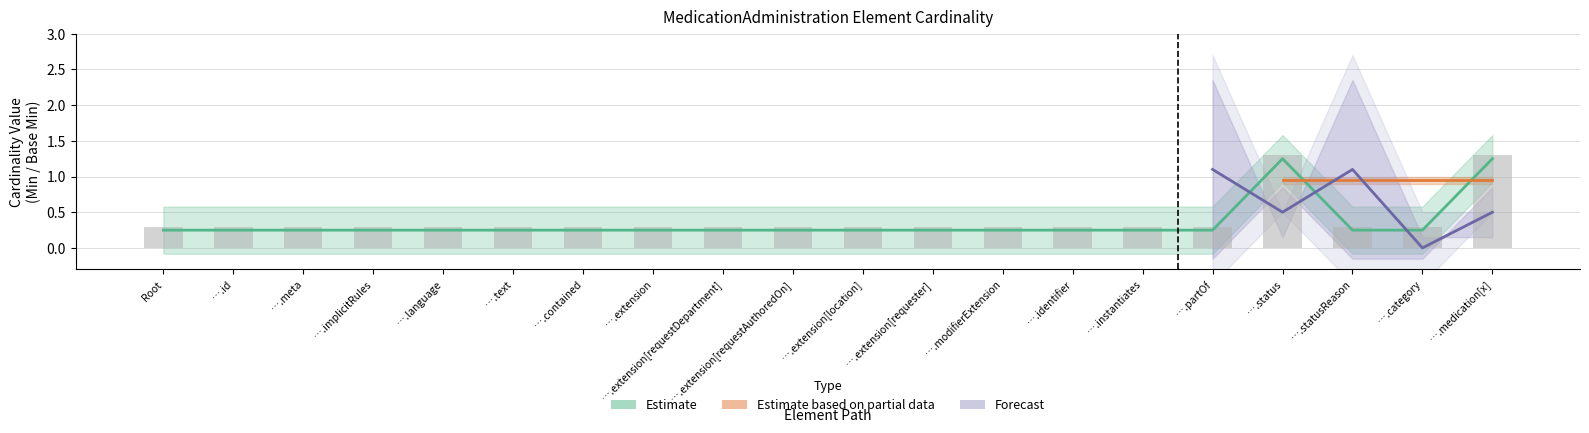

At which category is the sum across all series the highest?

….status